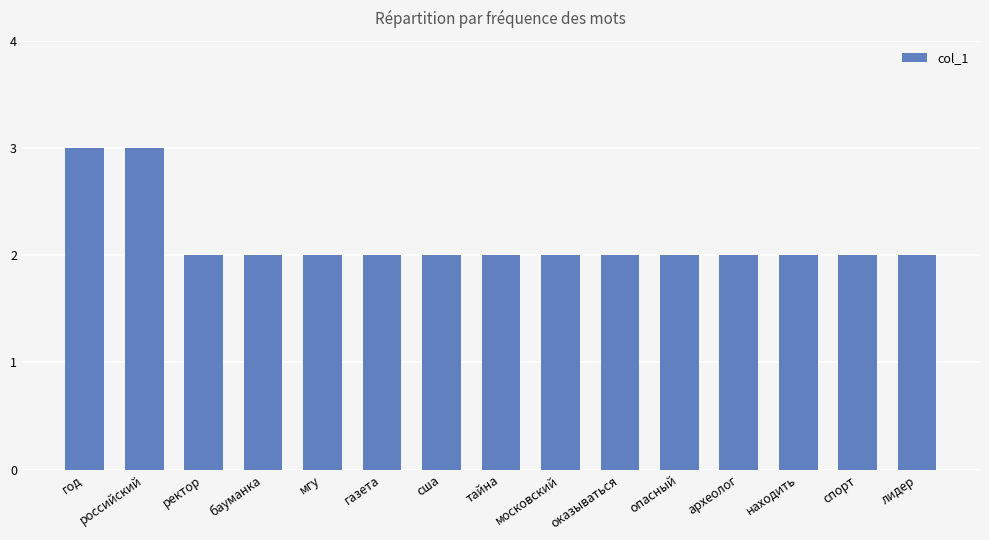

What value does the data have at московский?

2